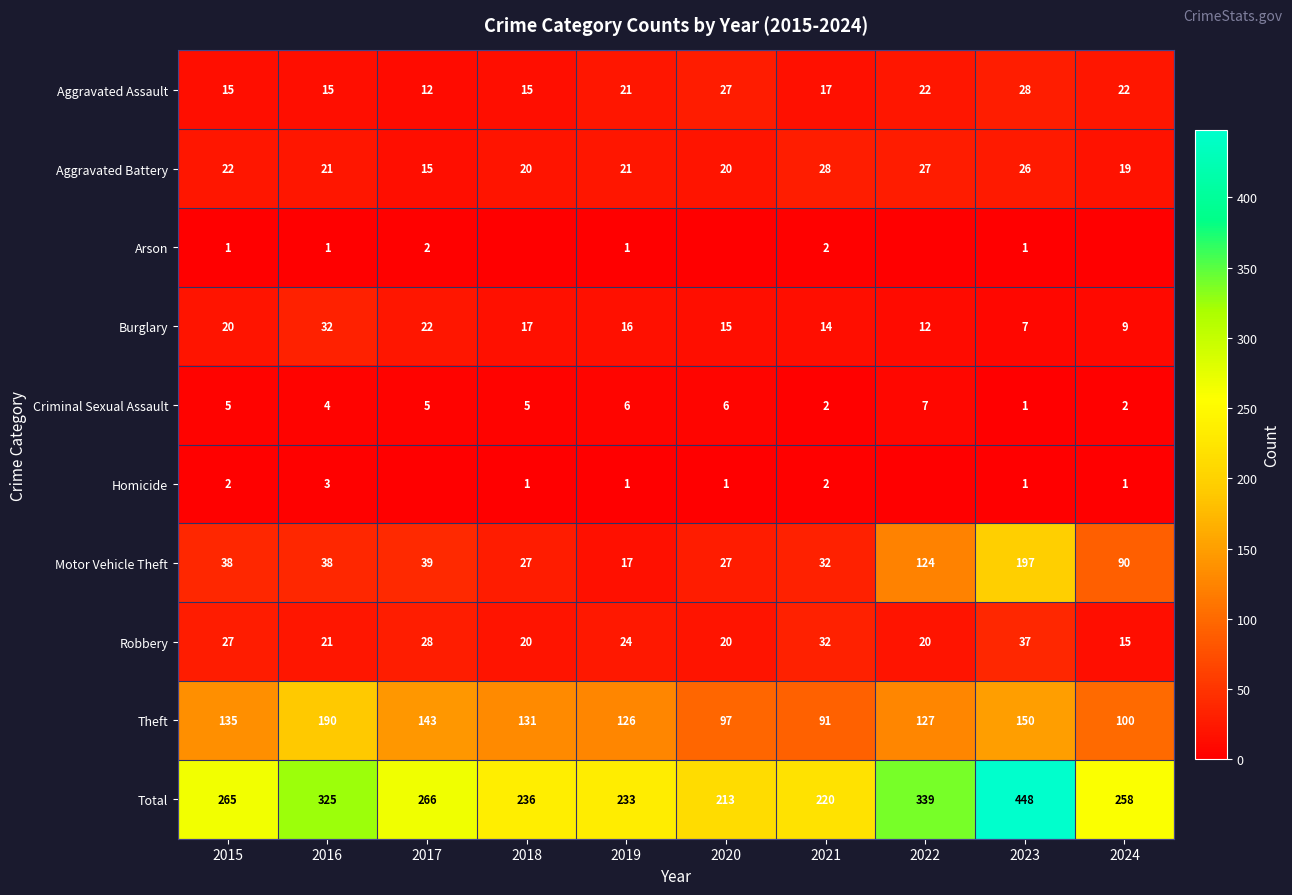

Between 2015 and 2021, which series saw the biggest shift?

Total